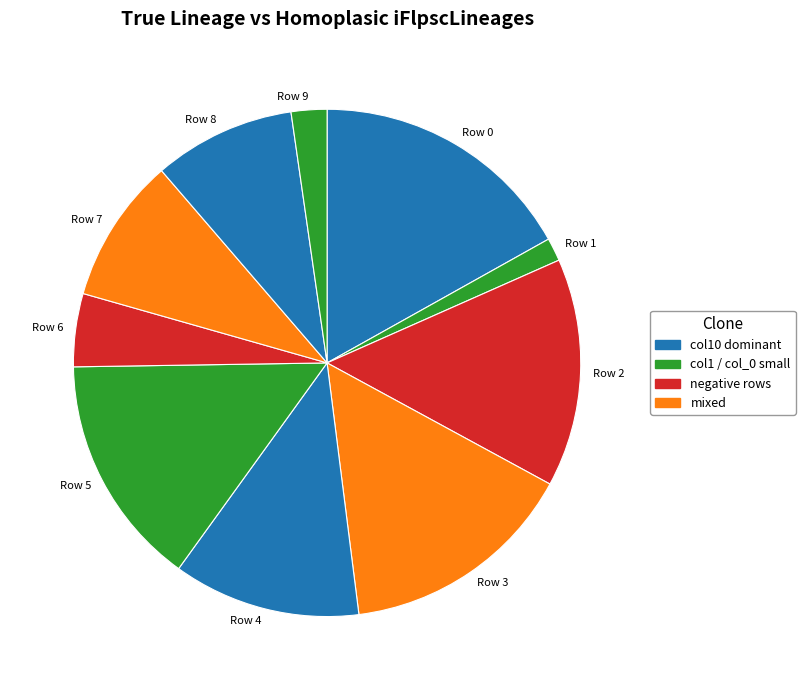

Between Row 9 and Row 5, which is larger?

Row 5